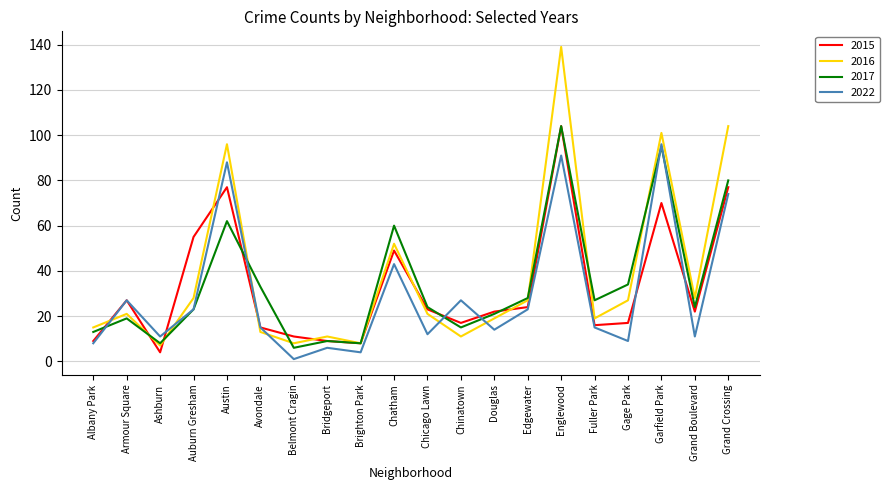

What is the total value across all series at Fuller Park?

77